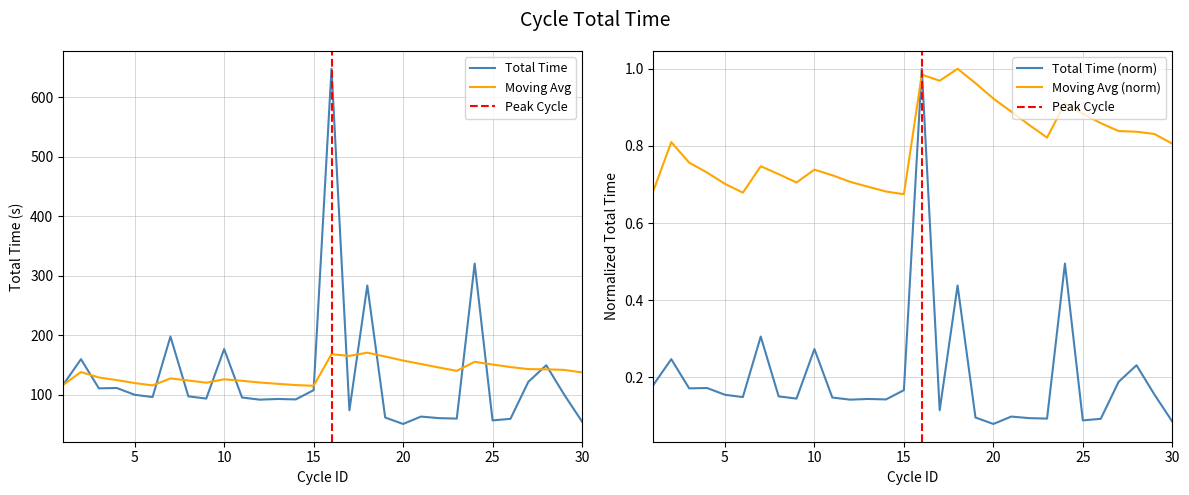

What value does the Moving Avg series have at 29?

0.8